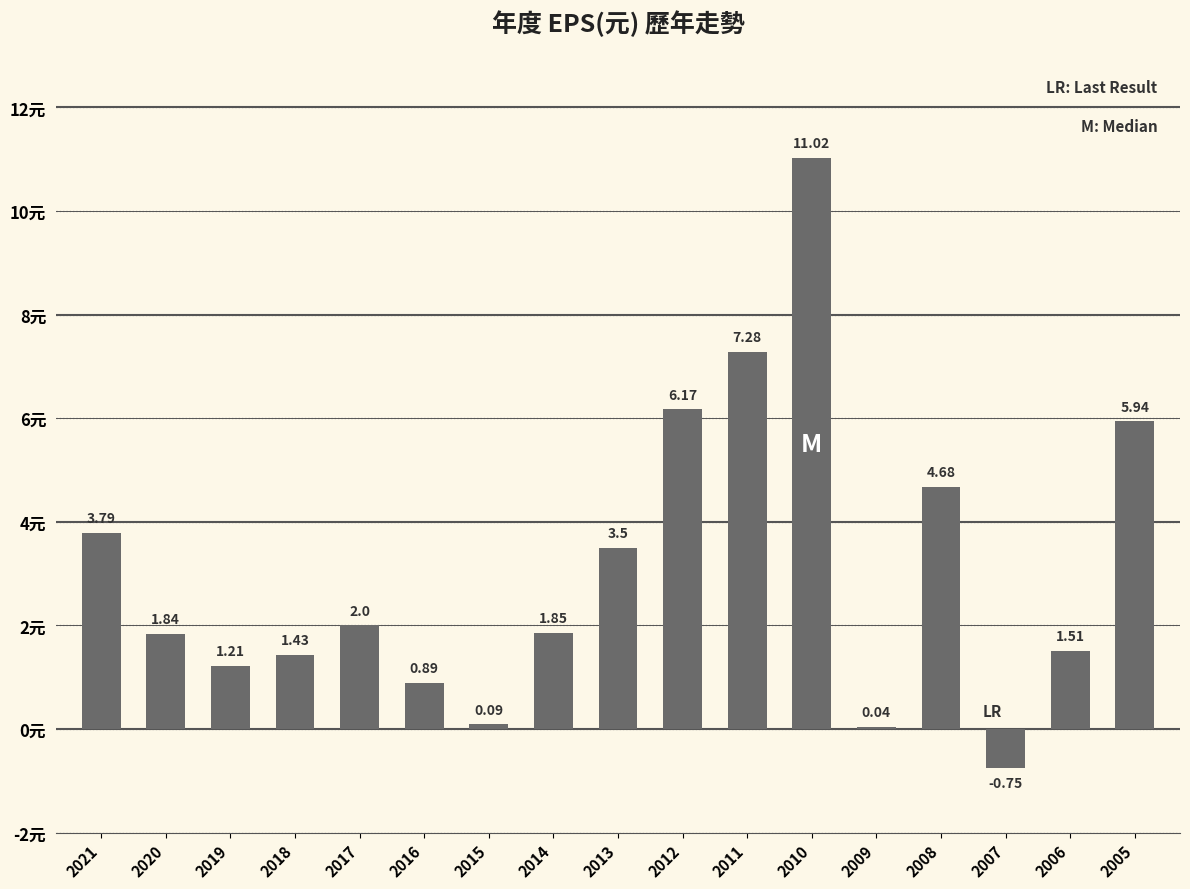

What is the sum of the values at 2016 and 2005?

6.8